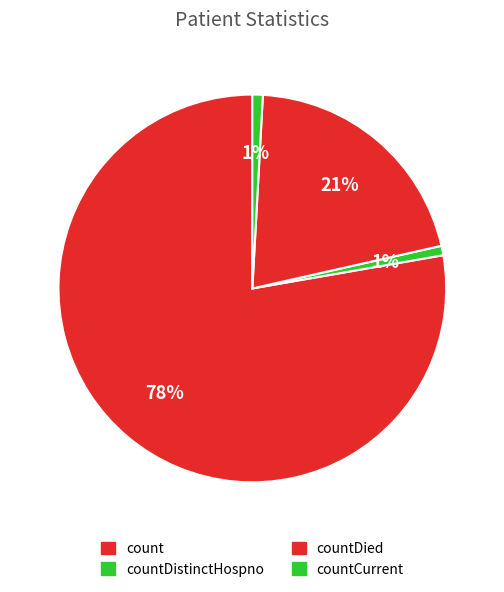

Between countDistinctHospno and countCurrent, which is larger?

countCurrent